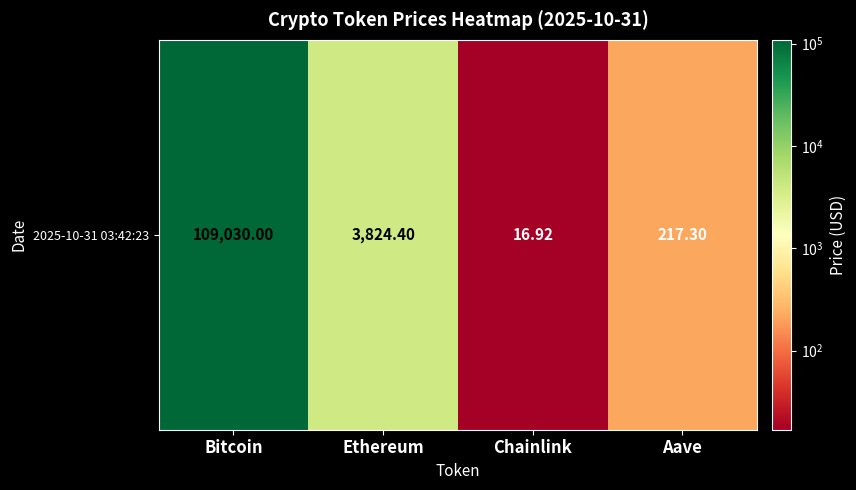

Between Chainlink and Ethereum, which is larger?

Ethereum